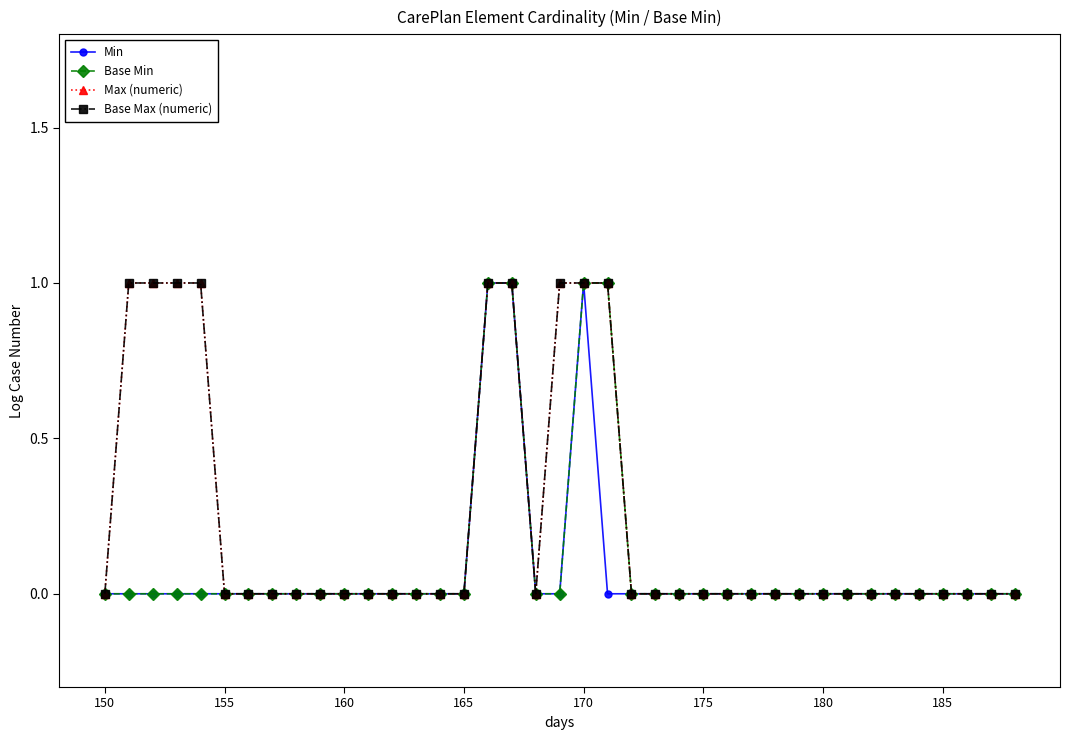

What is the sum of all Base Min values?

4